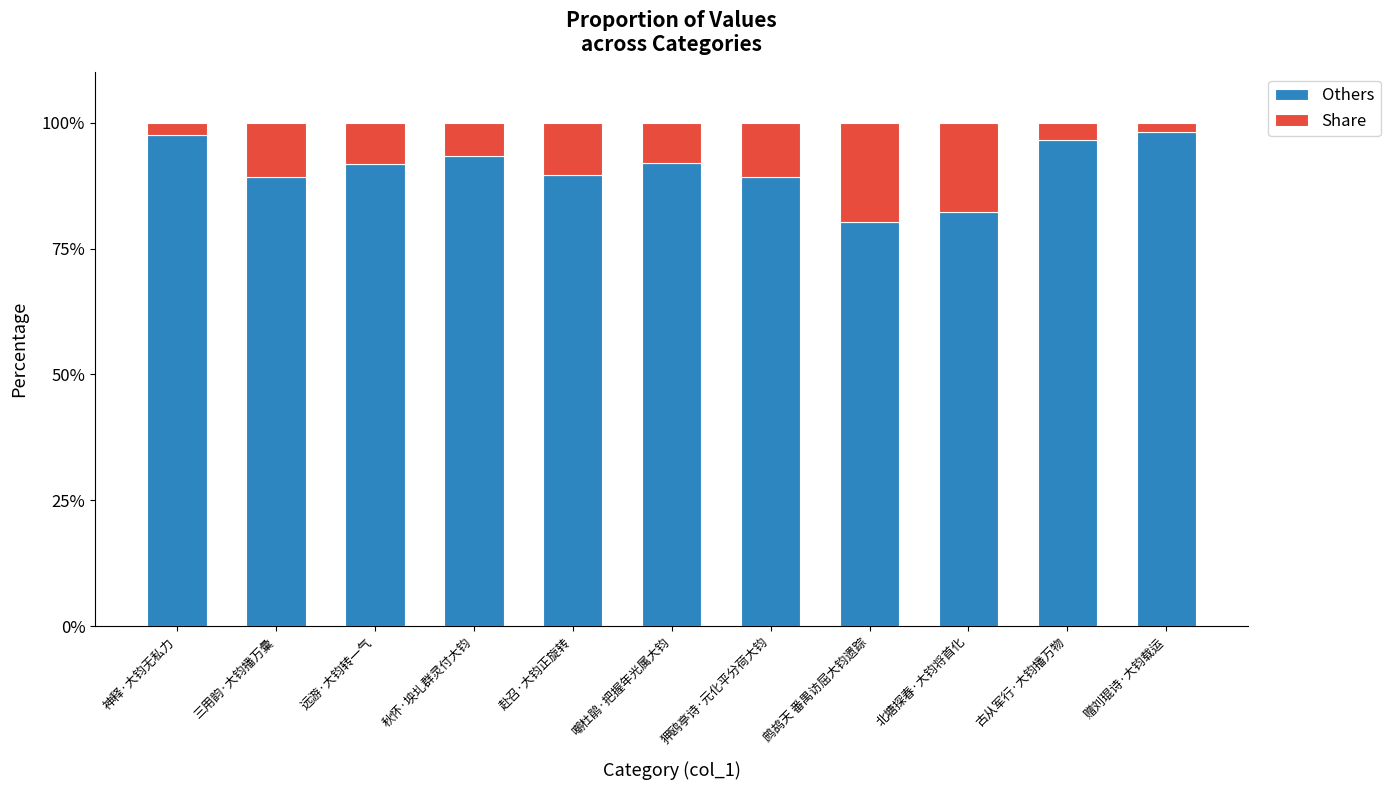

What is the difference between the second highest and minimum values in the Others series?

17.4